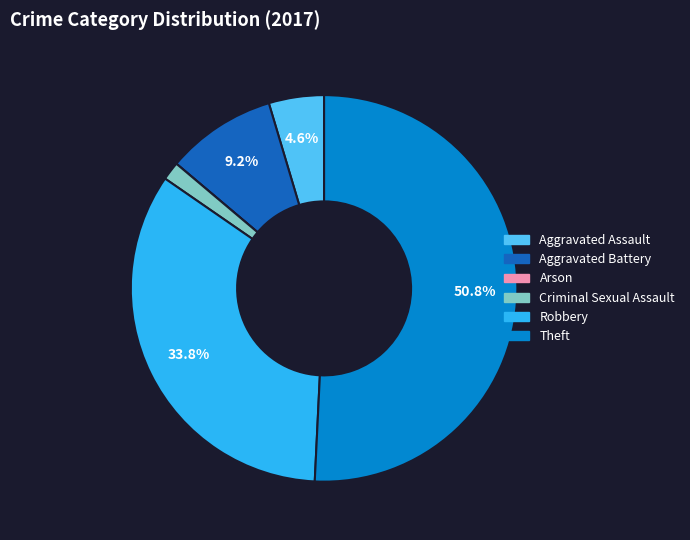

What is the largest slice in the pie chart?

Theft